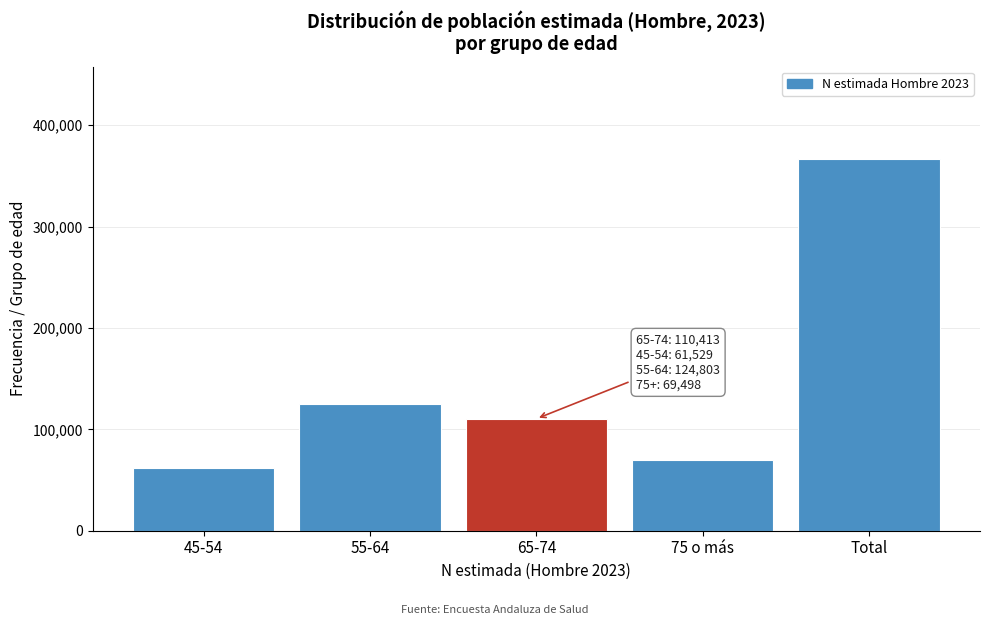

Reading right to left, list all the values displayed in this chart.

Total=366242	75 o más=69498	65-74=110413	55-64=124803	45-54=61529